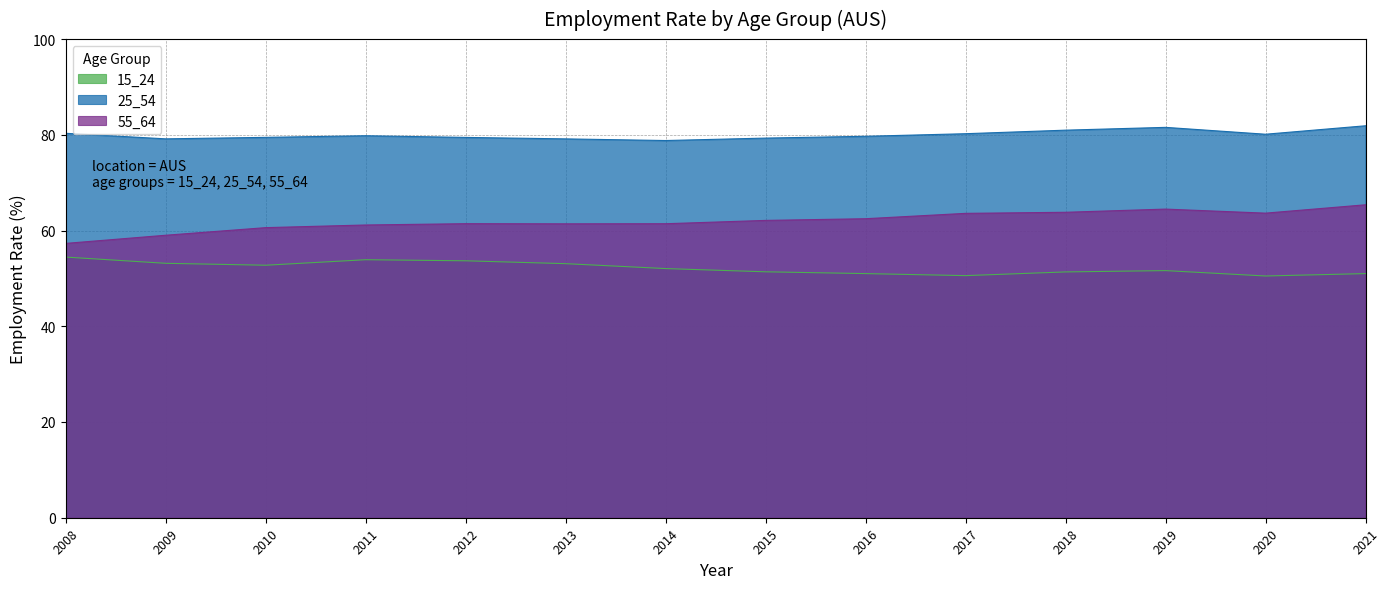

Rank the series at 2012 from lowest to highest value.

15_24, 55_64, 25_54